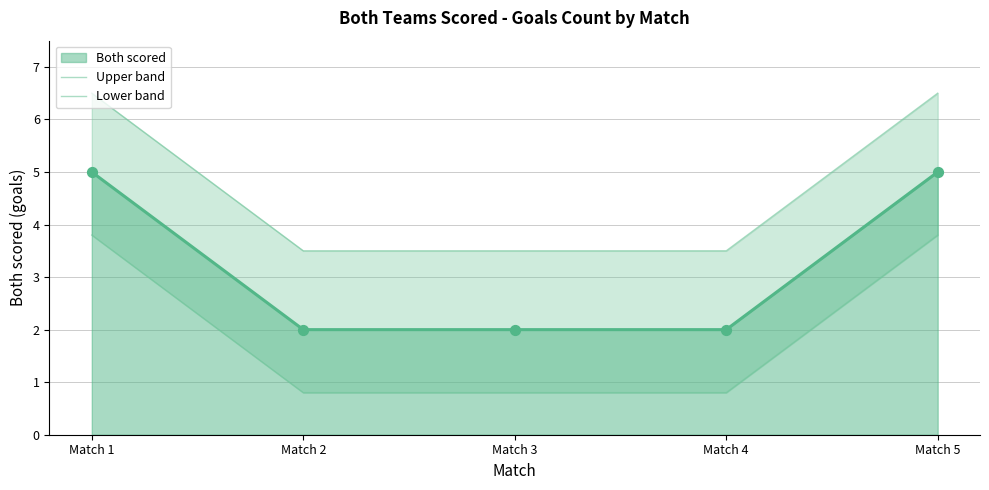

Which series has the largest total across all categories?

Upper band